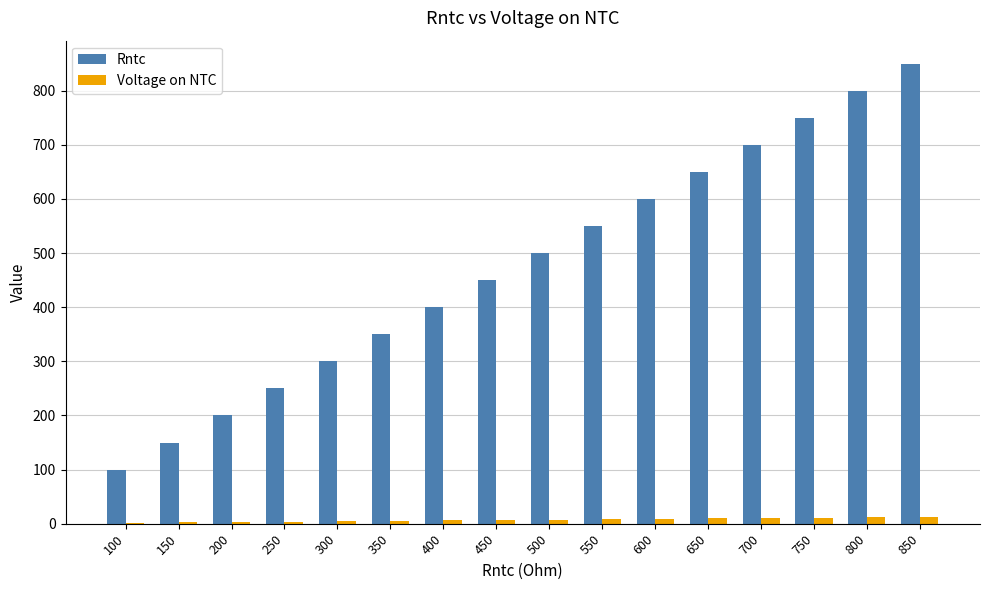

True or false: Voltage on NTC has a value of 10.5 at 700.

True